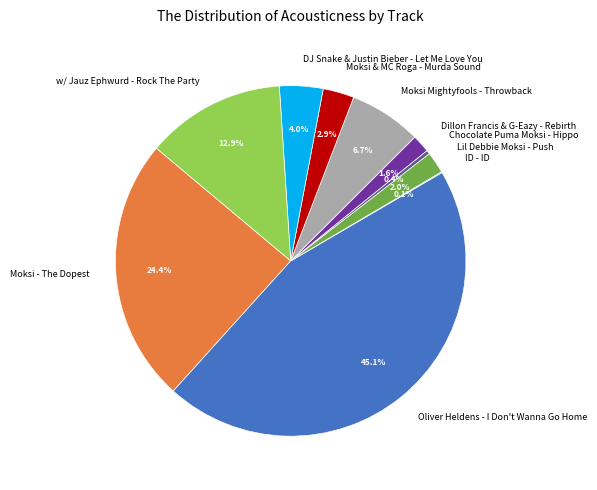

What percentage is NOT represented by Moksi - The Dopest?

75.6%